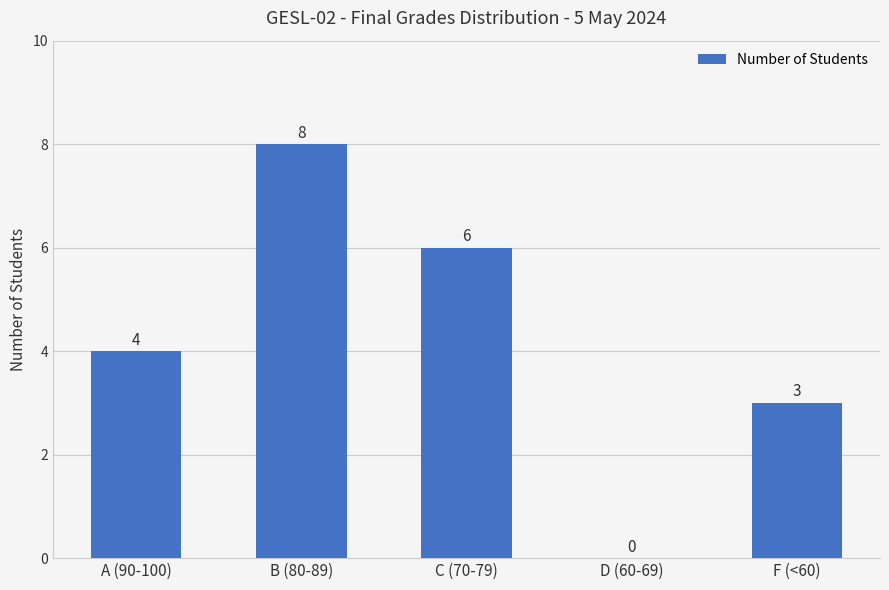

True or false: the data shows 10 at B (80-89).

False